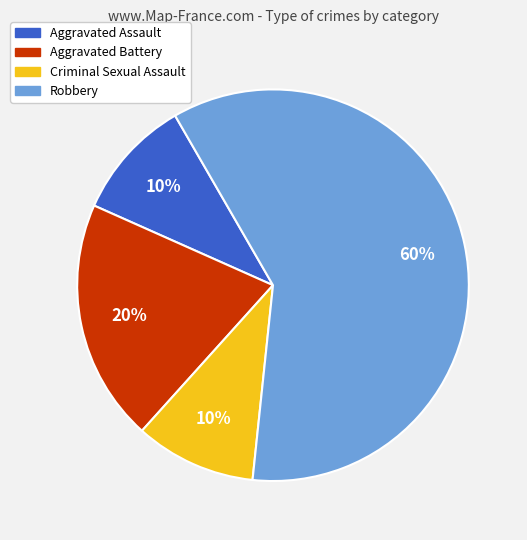

Between Aggravated Battery and Aggravated Assault, which is larger?

Aggravated Battery